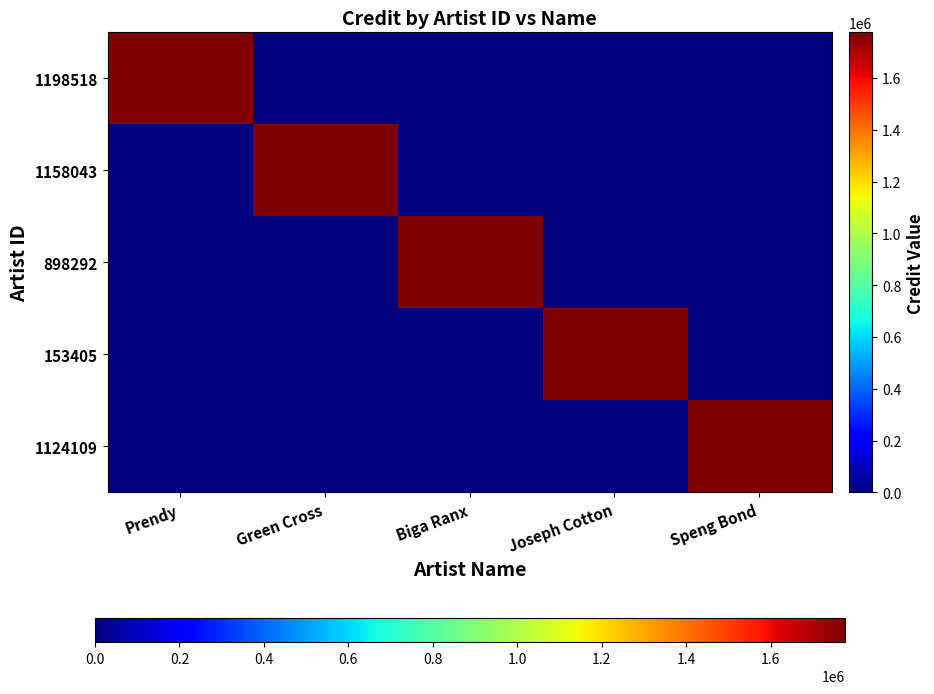

What is the spread (max minus min) of values at Speng Bond?

1776326